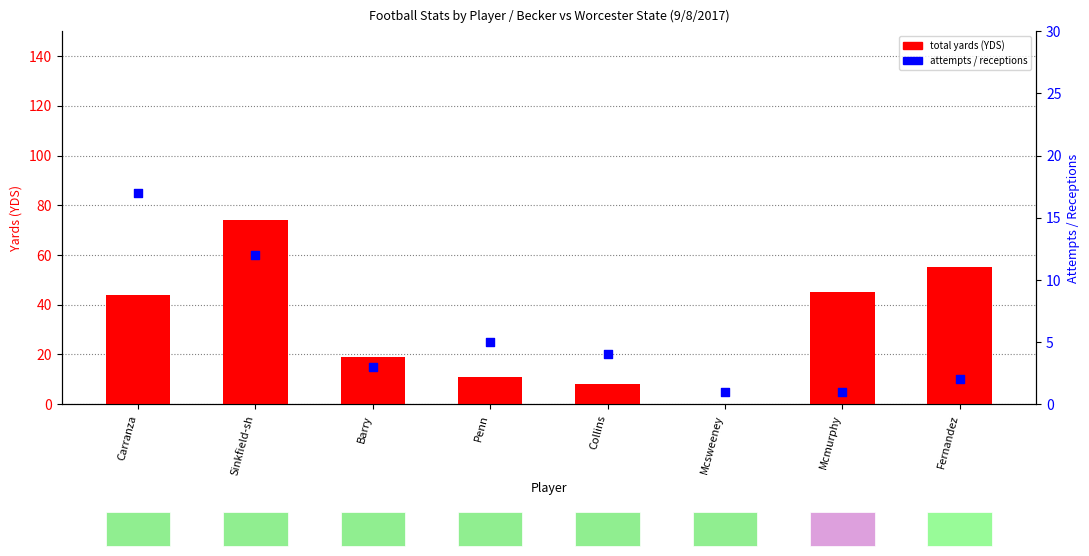

Which series has the widest spread of Y values?

total yards (YDS)